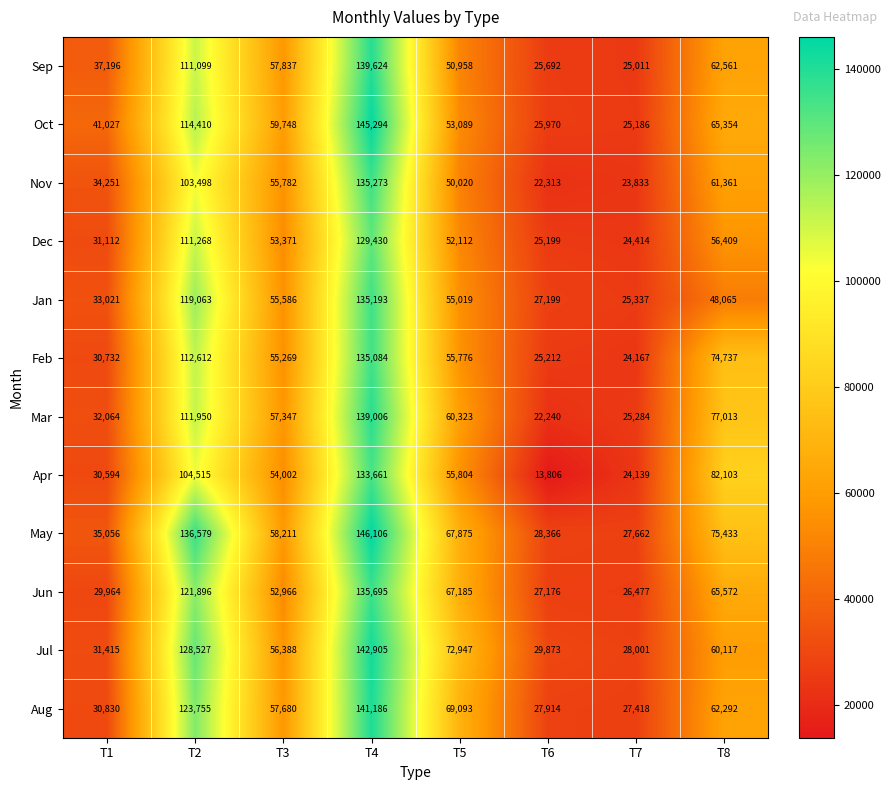

What is the sum of all Feb values?

513589